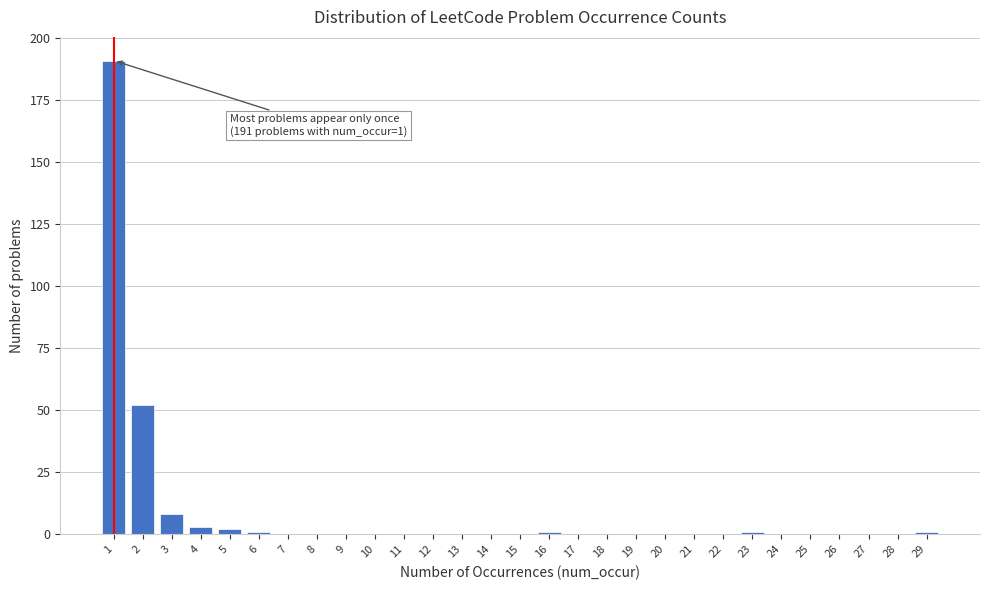

Reading left to right, list all the values displayed in this chart.

1=191	2=52	3=8	4=3	5=2	6=1	7=0	8=0	9=0	10=0	11=0	12=0	13=0	14=0	15=0	16=1	17=0	18=0	19=0	20=0	21=0	22=0	23=1	24=0	25=0	26=0	27=0	28=0	29=1